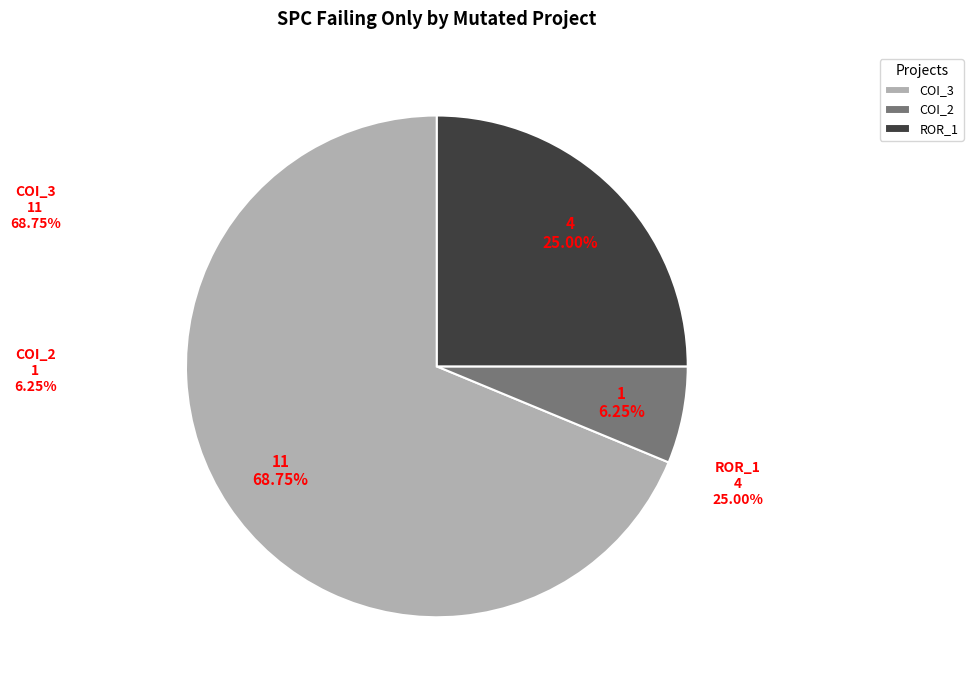

True or false: AutoResponder.EmailSystem.Client.COI_3 accounts for 79% of the total.

False